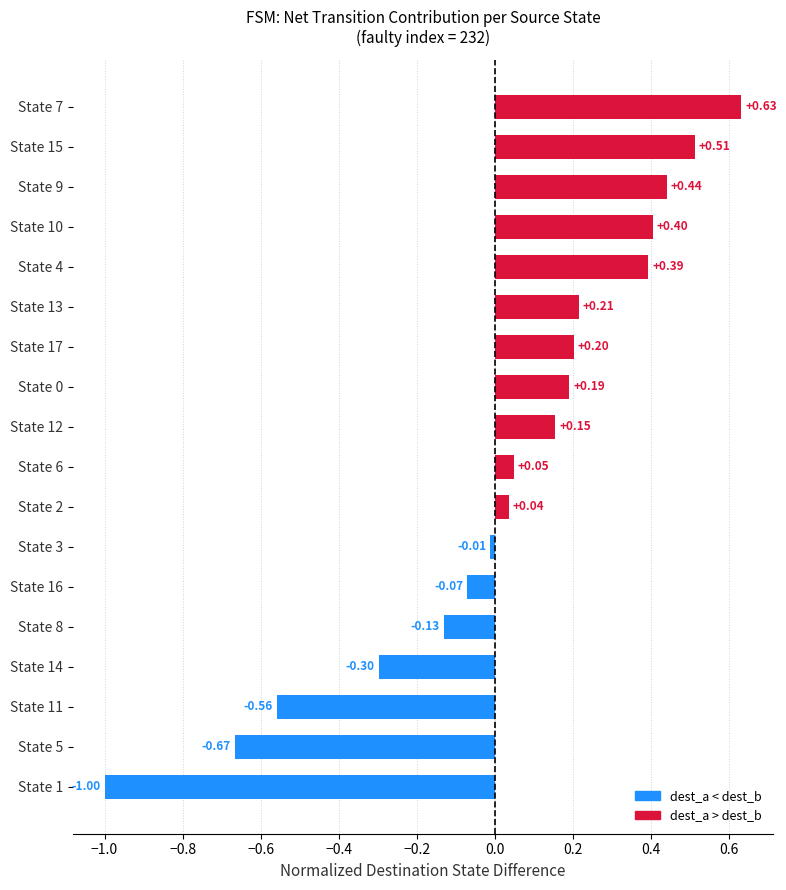

How many bars are there in total?

18